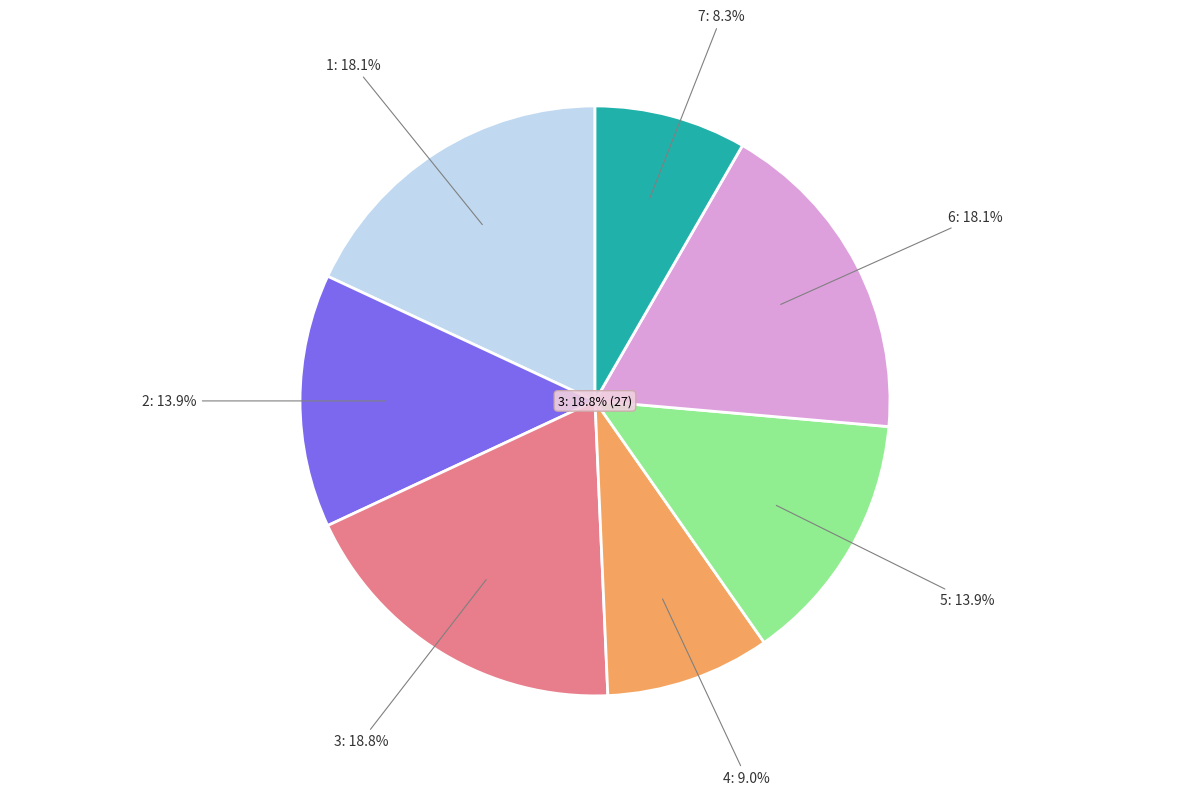

How many slices are in this pie chart?

7